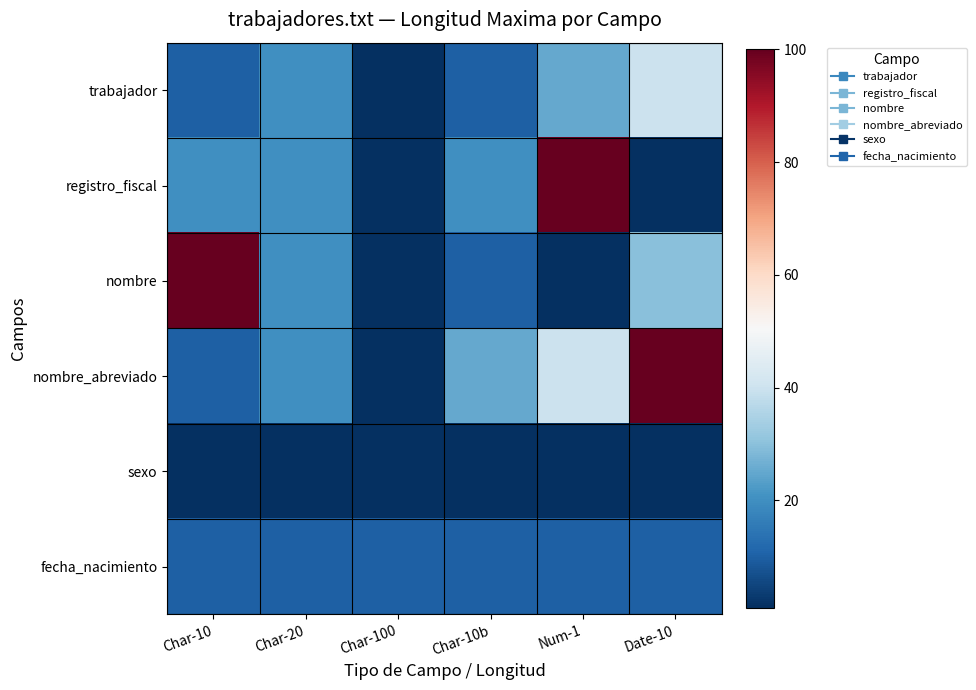

At which category is the sum across all series the highest?

Date-10